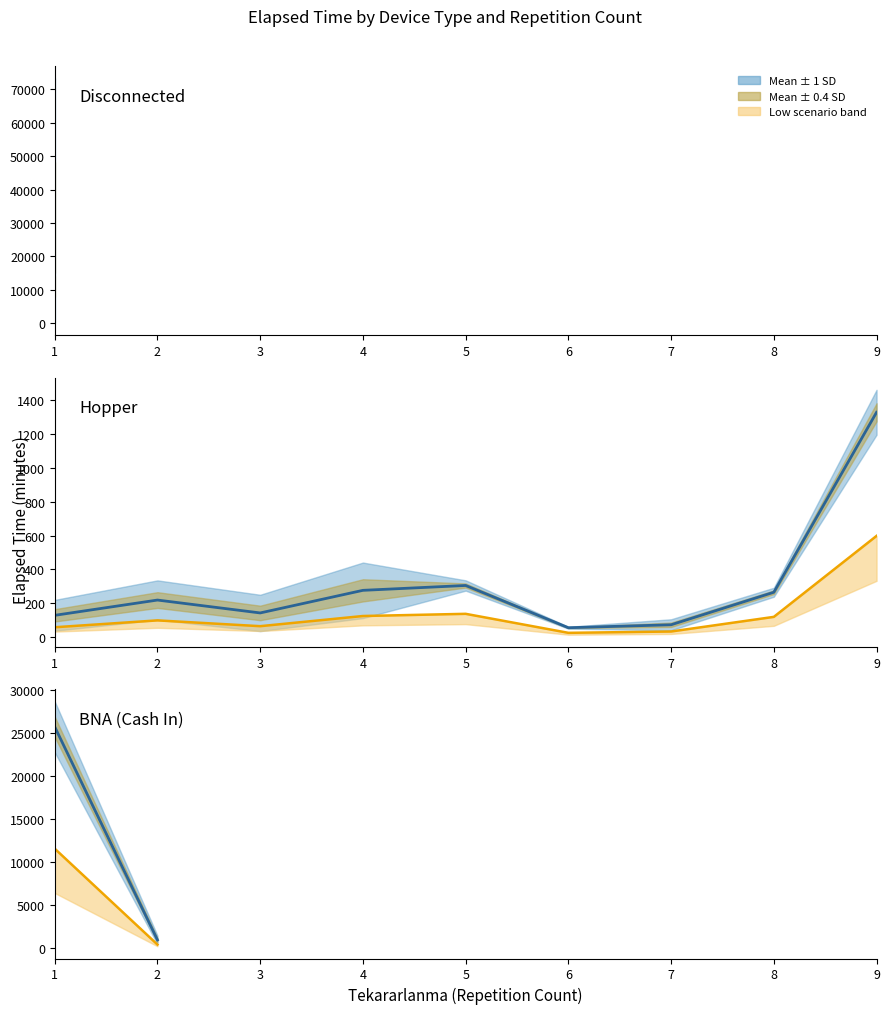

How many categories are shown in the chart?

9